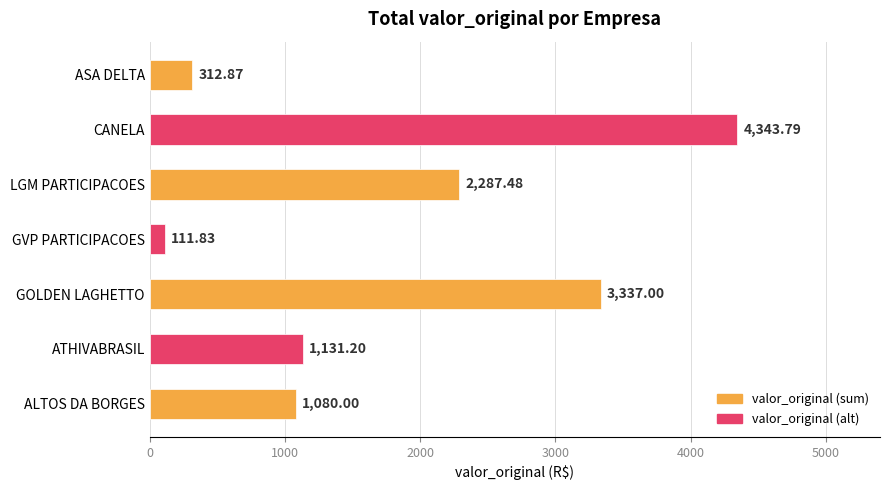

What is the maximum value shown in the chart?

4343.8